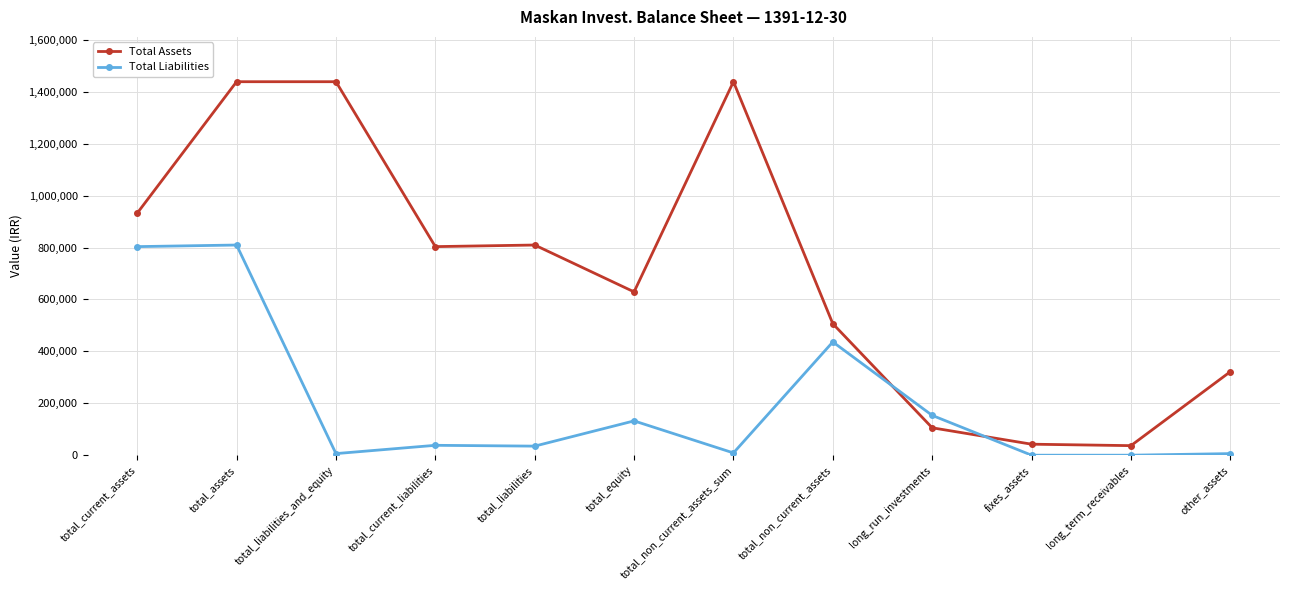

How many series are shown in this chart?

2